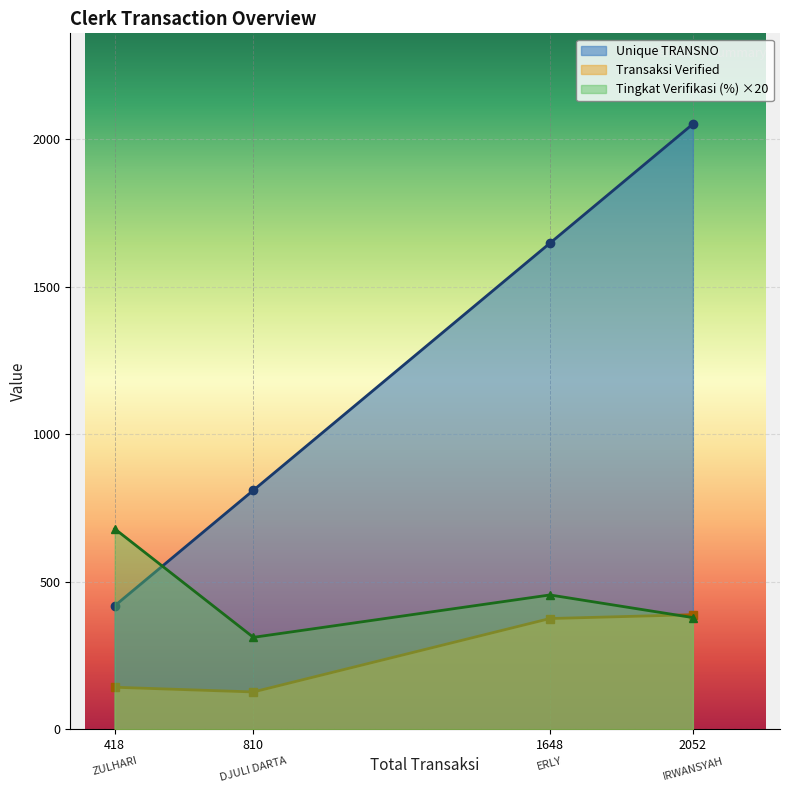

List the series in order of their peak value, lowest first.

Transaksi Verified, Tingkat Verifikasi (%) ×20, Unique TRANSNO